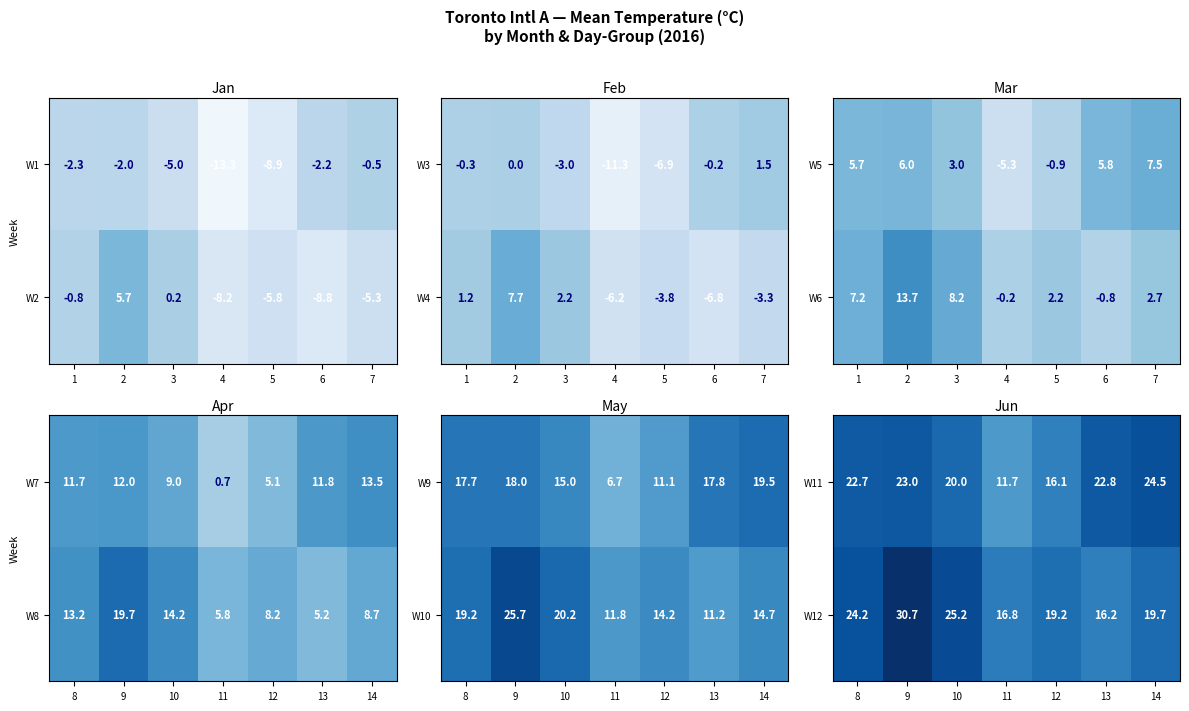

Where is W11 nearest to the value 18?

12